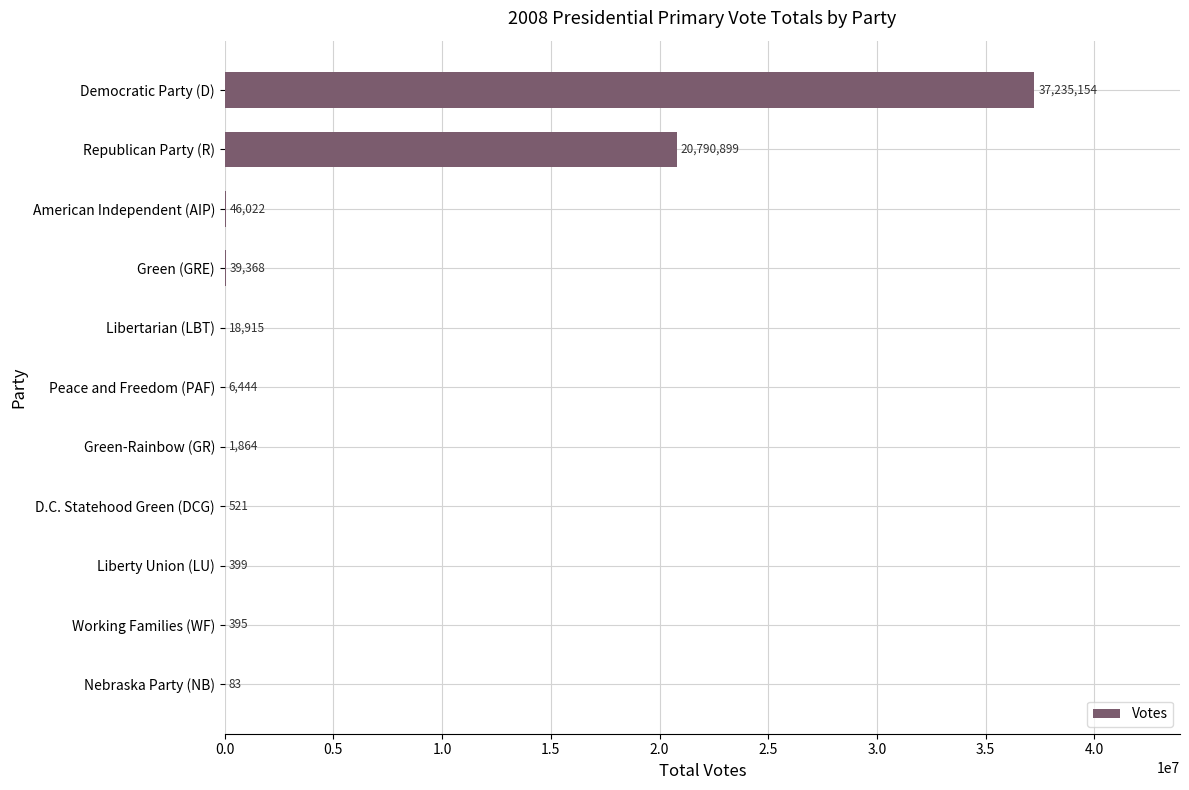

At which label is the value closest to 18617618?

Republican Party (R)